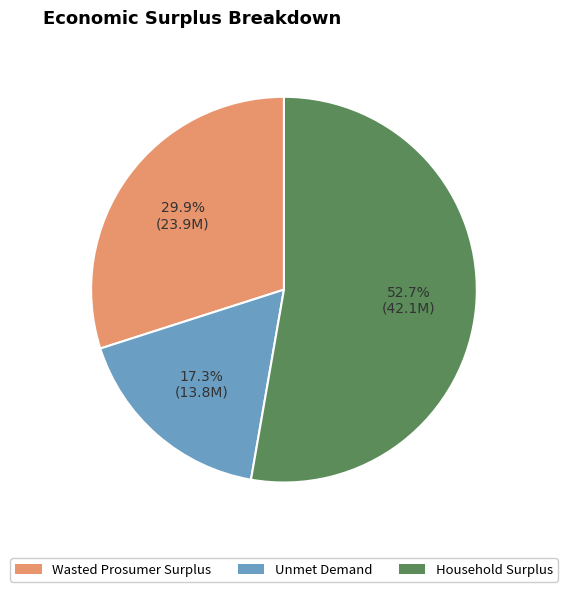

What is the smallest slice in the pie chart?

Unmet Demand